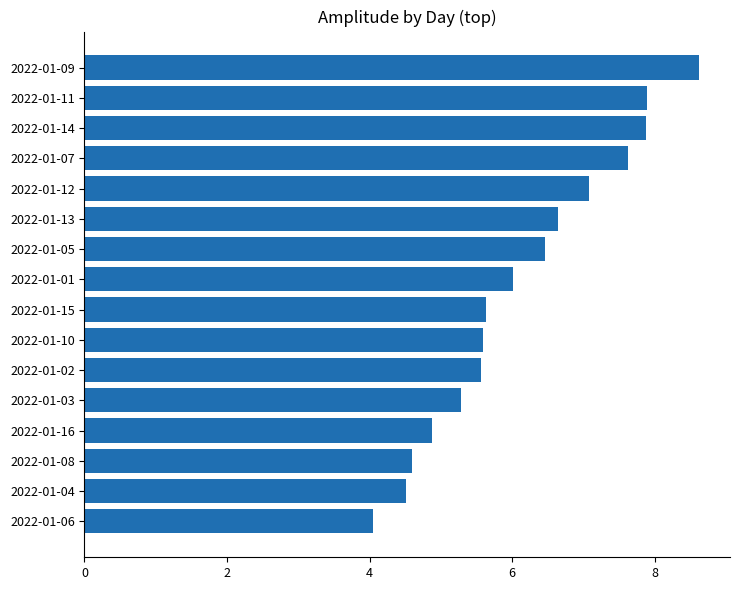

What is the change in value from 2022-01-12 to 2022-01-13?

-0.4